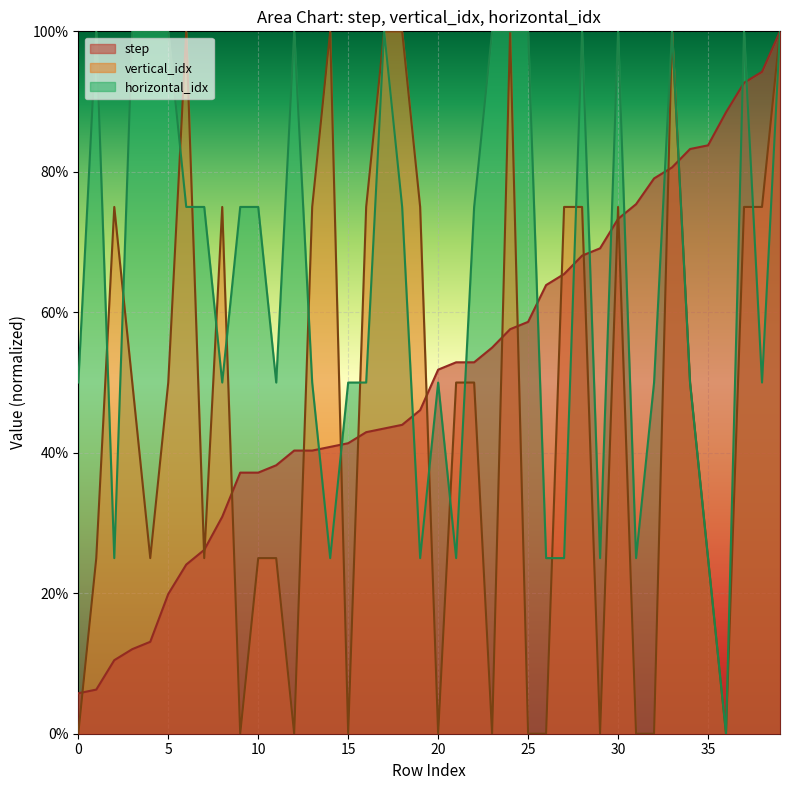

At which label does horizontal_idx reach its minimum?

36